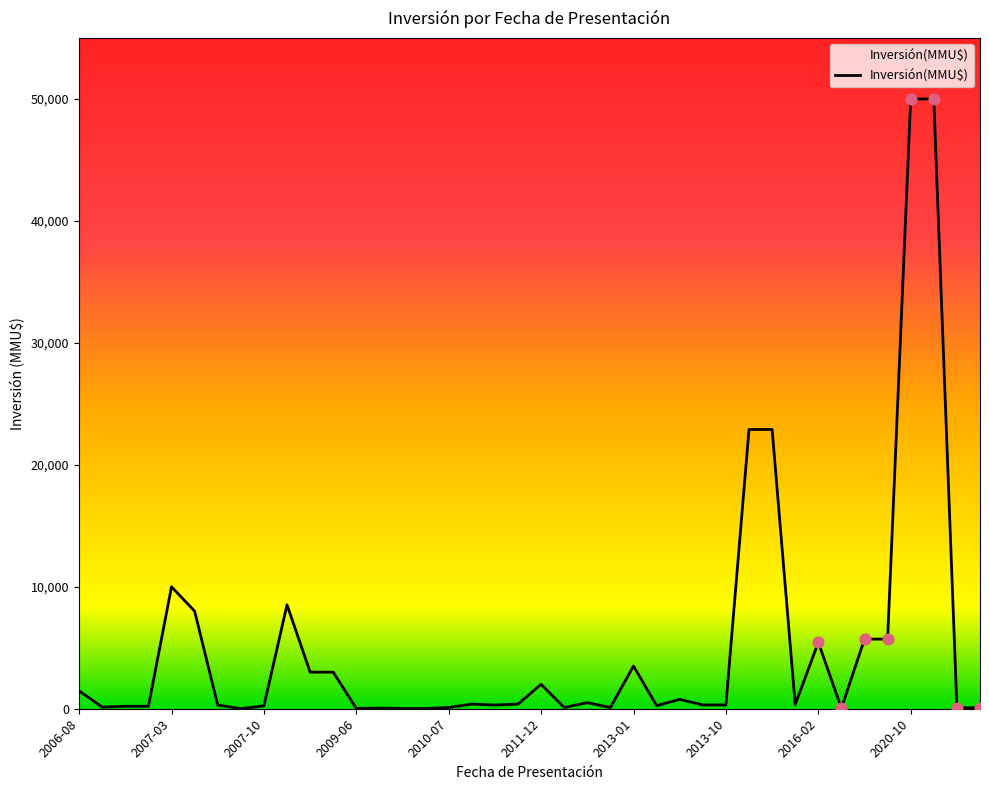

What is the difference between the maximum and minimum values?

49990